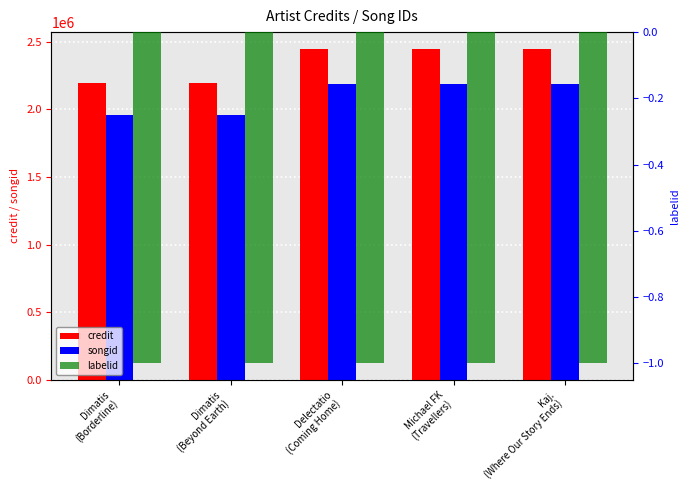

What is the highest value of the labelid series?

-1